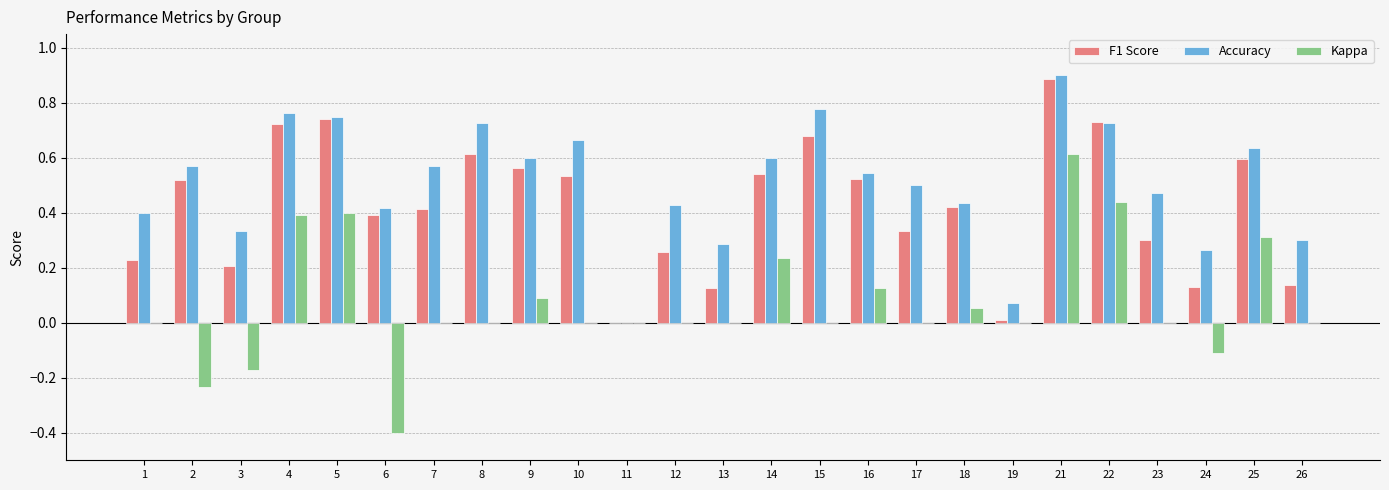

The value of Kappa at 18 is 0.1. True or false?

True